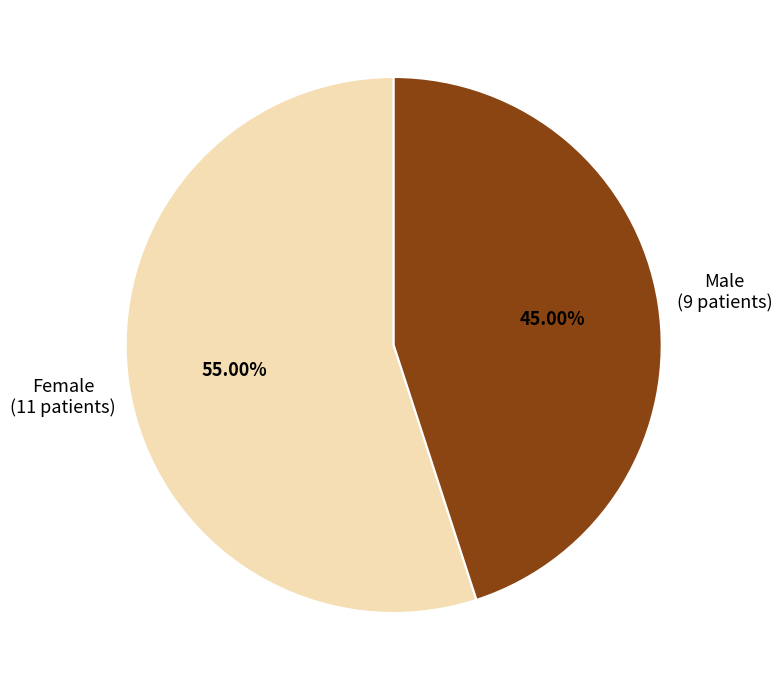

Which slice is the smallest?

Male